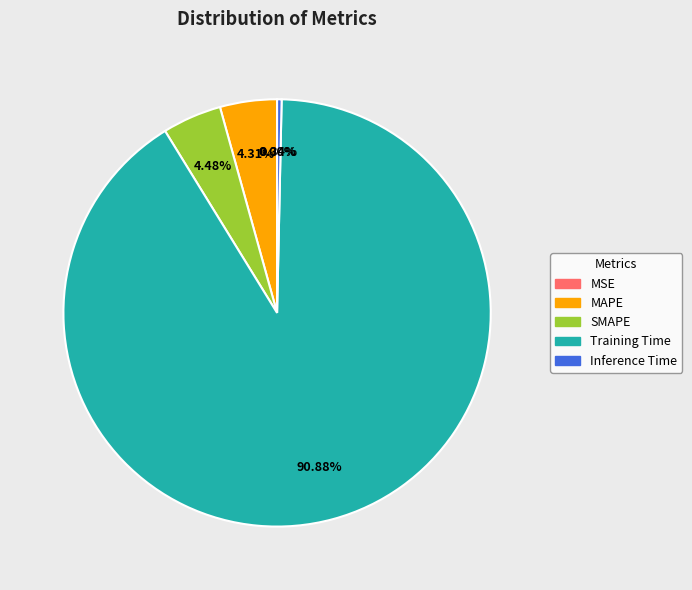

Is the sum of SMAPE and MAPE greater than half?

No